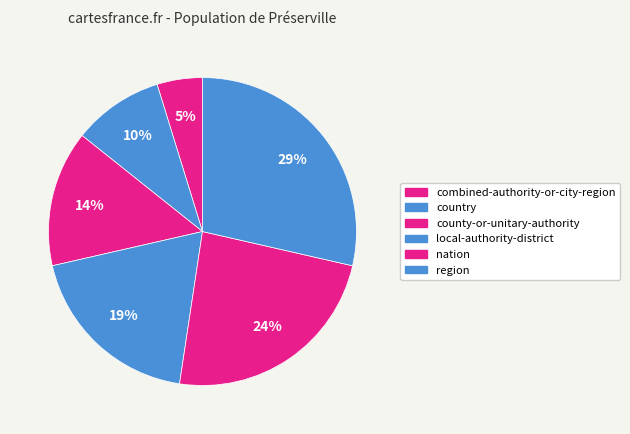

Which slice is the smallest?

combined-authority-or-city-region